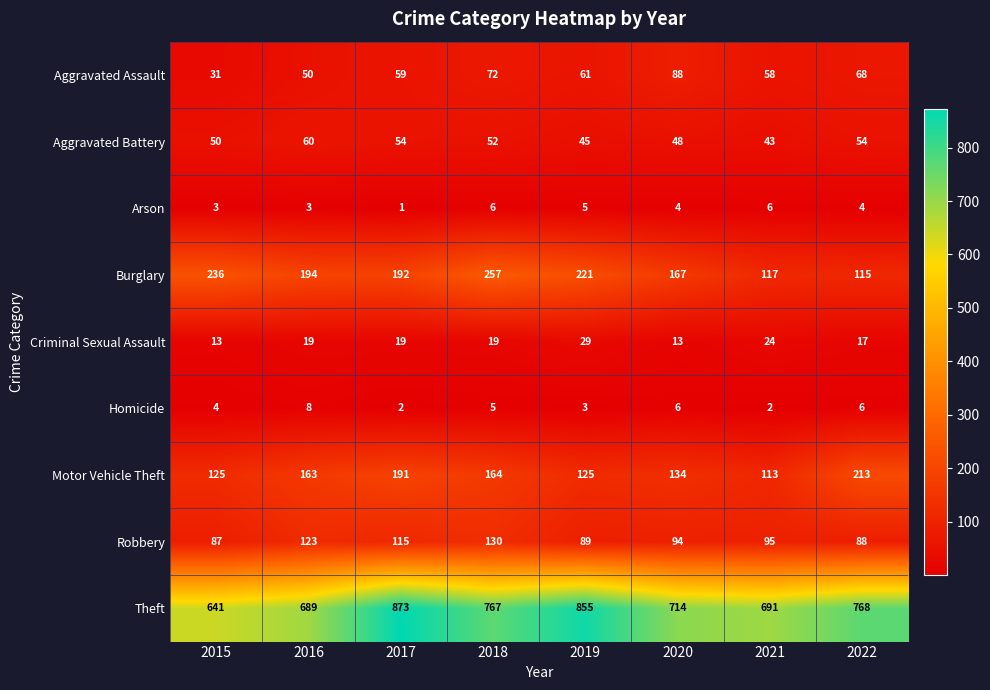

Rank the series by their maximum value, from lowest to highest.

Arson, Homicide, Criminal Sexual Assault, Aggravated Battery, Aggravated Assault, Robbery, Motor Vehicle Theft, Burglary, Theft